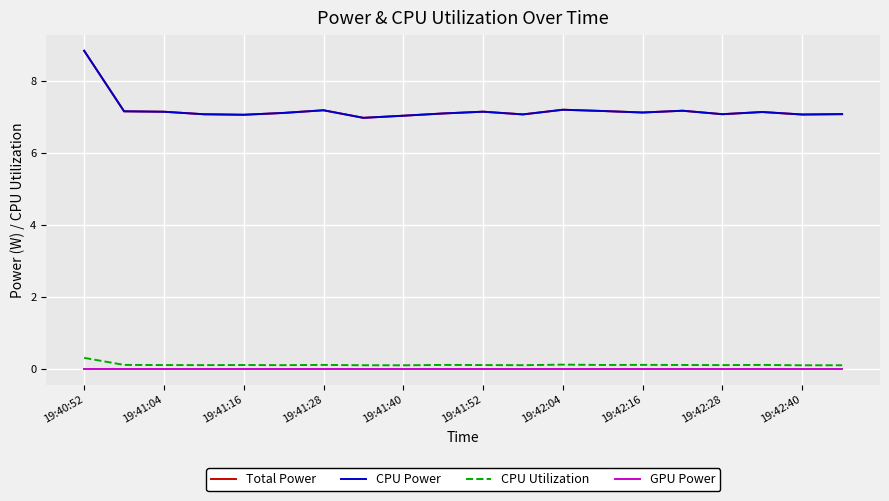

Rank the series by their maximum value, from highest to lowest.

Total Power, CPU Power, CPU Utilization, GPU Power